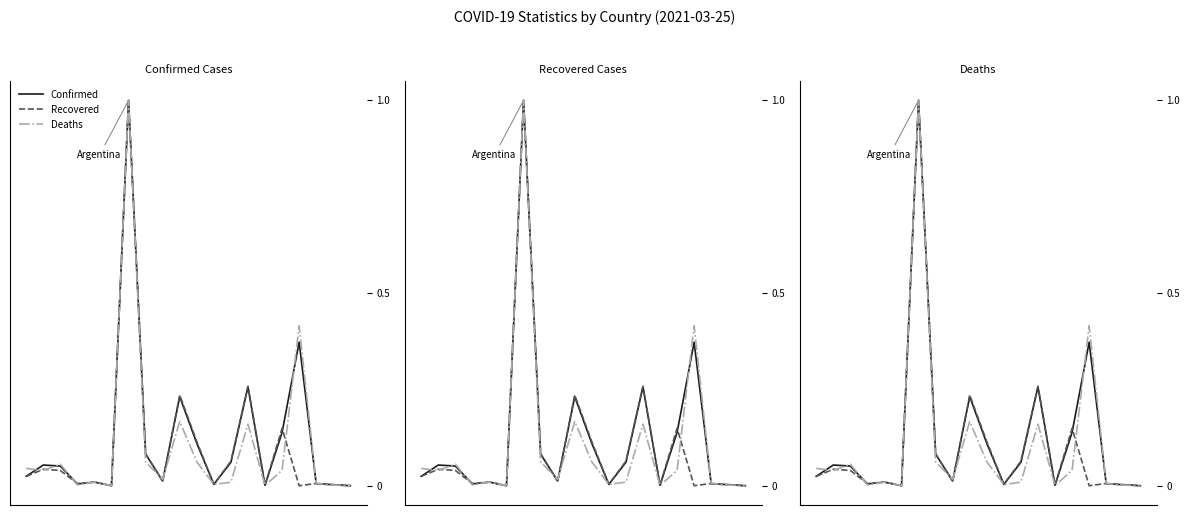

Reading right to left, transcribe all the data shown in this chart.

Confirmed: 19=0.0	18=0.0	17=0.0	16=0.4	15=0.1	14=0.0	13=0.3	12=0.1	11=0.0	10=0.1	9=0.2	8=0.0	7=0.1	6=1.0	5=0.0	4=0.0	3=0.0	2=0.1	1=0.1	0=0.0
Recovered: 19=0.0	18=0.0	17=0.0	16=0.0	15=0.1	14=0.0	13=0.3	12=0.1	11=0.0	10=0.1	9=0.2	8=0.0	7=0.1	6=1.0	5=0.0	4=0.0	3=0.0	2=0.0	1=0.0	0=0.0
Deaths: 19=0.0	18=0.0	17=0.0	16=0.4	15=0.0	14=0.0	13=0.2	12=0.0	11=0.0	10=0.1	9=0.2	8=0.0	7=0.1	6=1.0	5=0.0	4=0.0	3=0.0	2=0.1	1=0.0	0=0.0